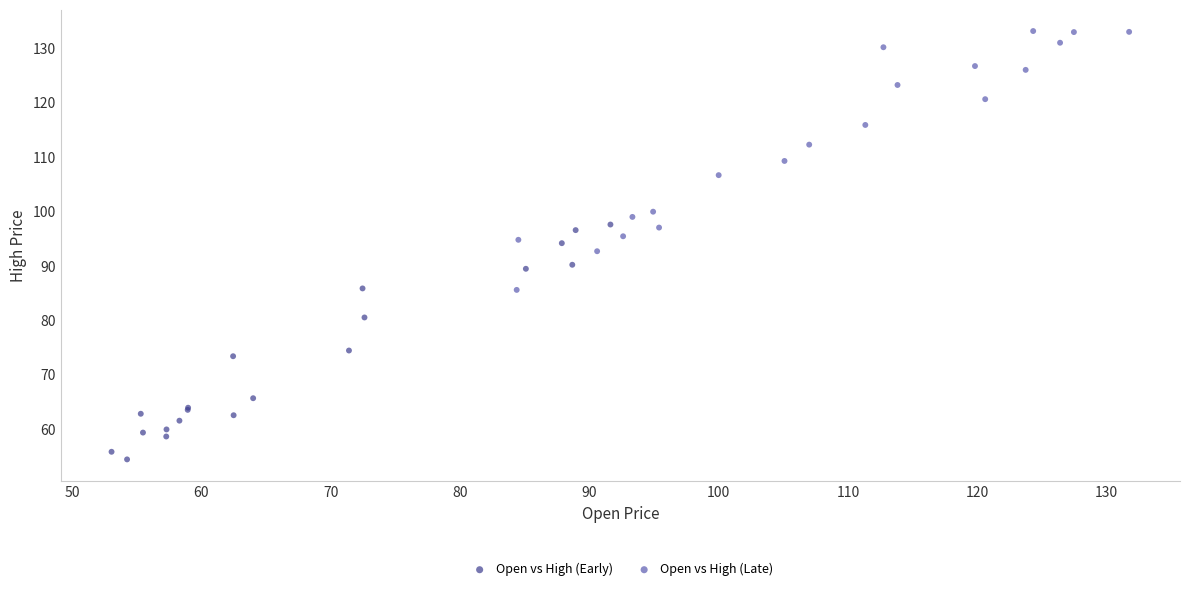

Which series contains the highest Y value?

Open vs High (Late)